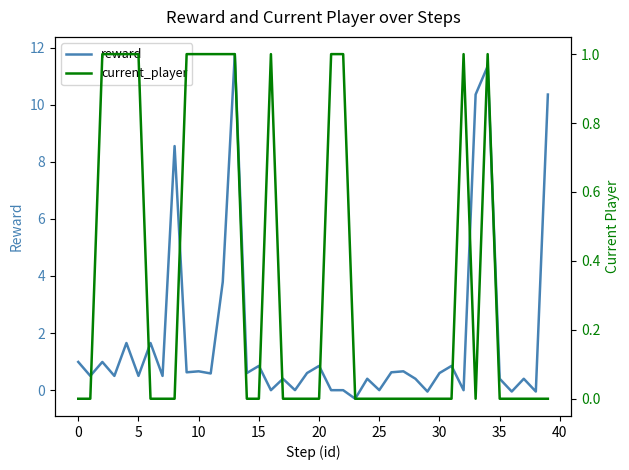

What is the value of the reward point at the 14th from the left?

11.8